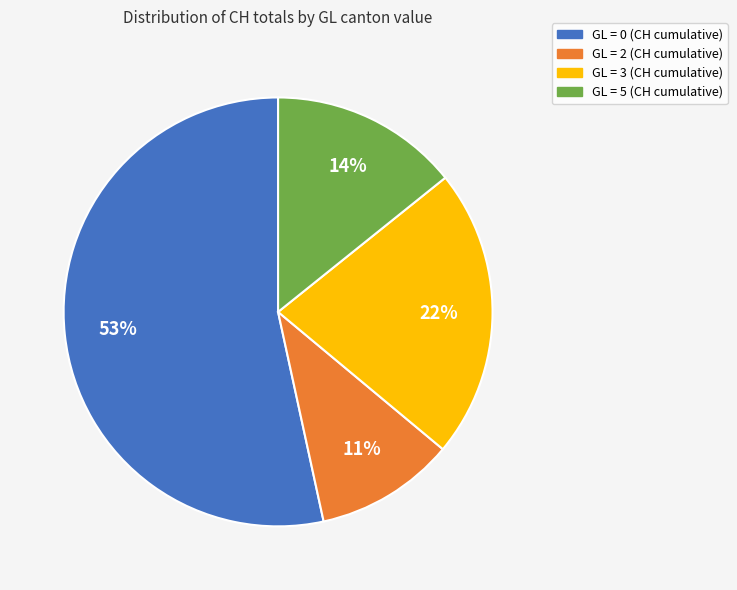

Combined, do GL = 0 (CH cumulative) and GL = 2 (CH cumulative) account for over 50%?

Yes